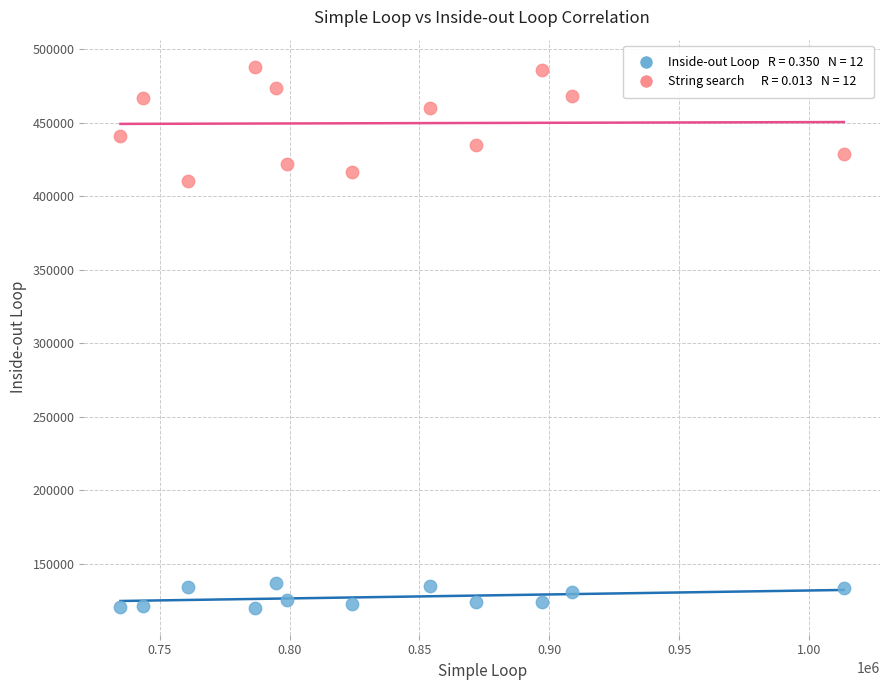

Across all series, what Y value is closest to 304216?

410278